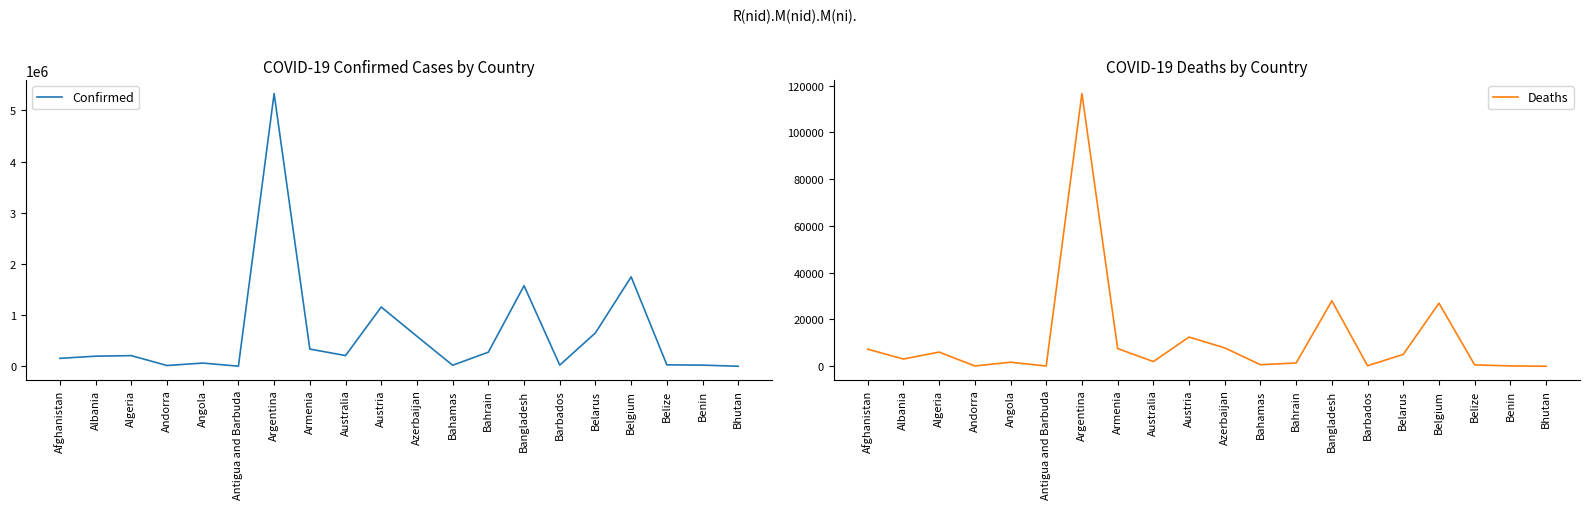

Reading right to left, transcribe all the data shown in this chart.

Confirmed: Bhutan=2640	Benin=24850	Belize=30431	Belgium=1749469	Belarus=654718	Barbados=25316	Bangladesh=1576284	Bahrain=277690	Bahamas=22791	Azerbaijan=588318	Austria=1159995	Australia=211654	Armenia=338518	Argentina=5330748	Antigua and Barbuda=4141	Angola=65168	Andorra=17115	Algeria=210531	Albania=199945	Afghanistan=157289
Deaths: Bhutan=3	Benin=161	Belize=578	Belgium=26966	Belarus=5081	Barbados=229	Bangladesh=27981	Bahrain=1394	Bahamas=671	Azerbaijan=7856	Austria=12492	Australia=2011	Armenia=7567	Argentina=116589	Antigua and Barbuda=117	Angola=1733	Andorra=131	Algeria=6071	Albania=3096	Afghanistan=7308